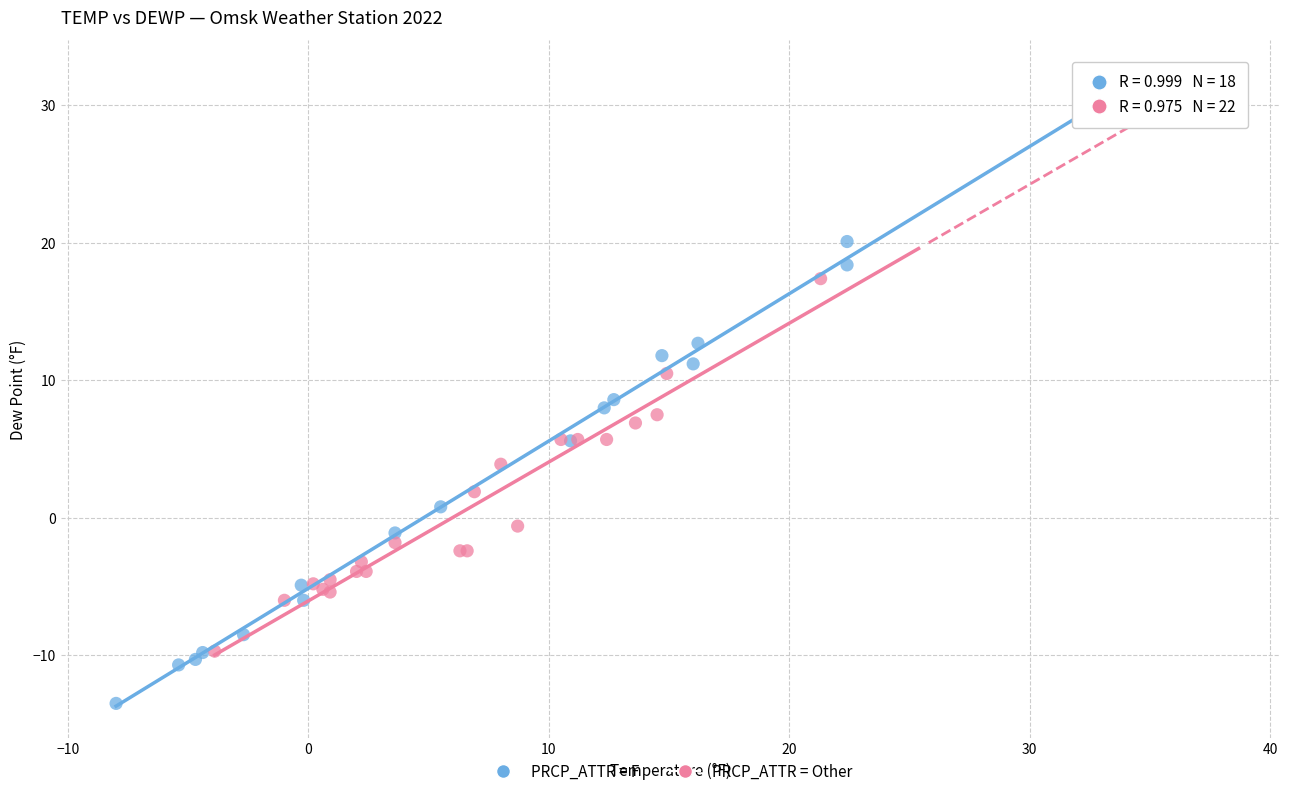

Which series has the largest Y range (max minus min)?

PRCP_ATTR = F